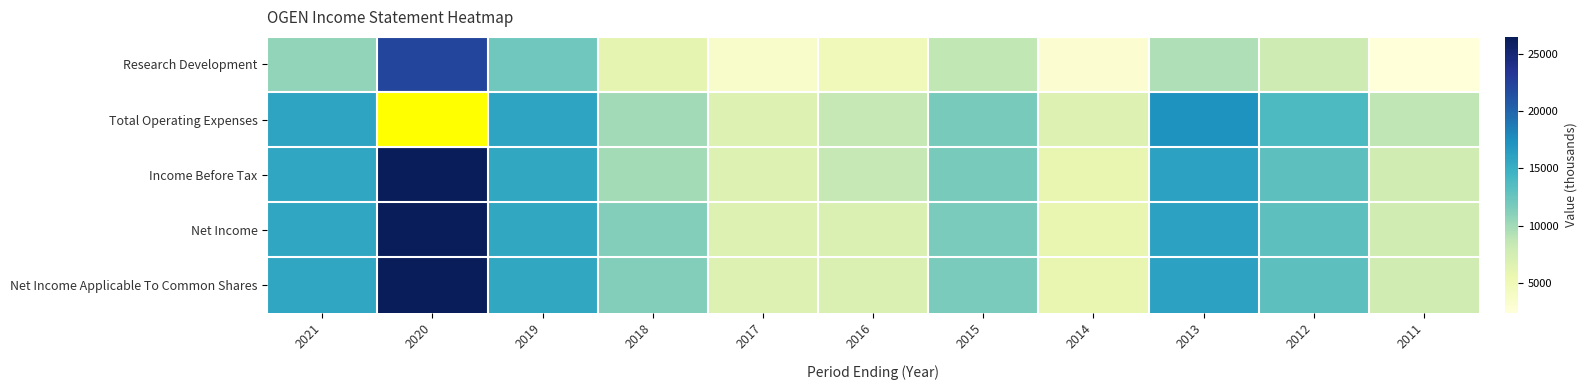

How many data points does each series have?

11